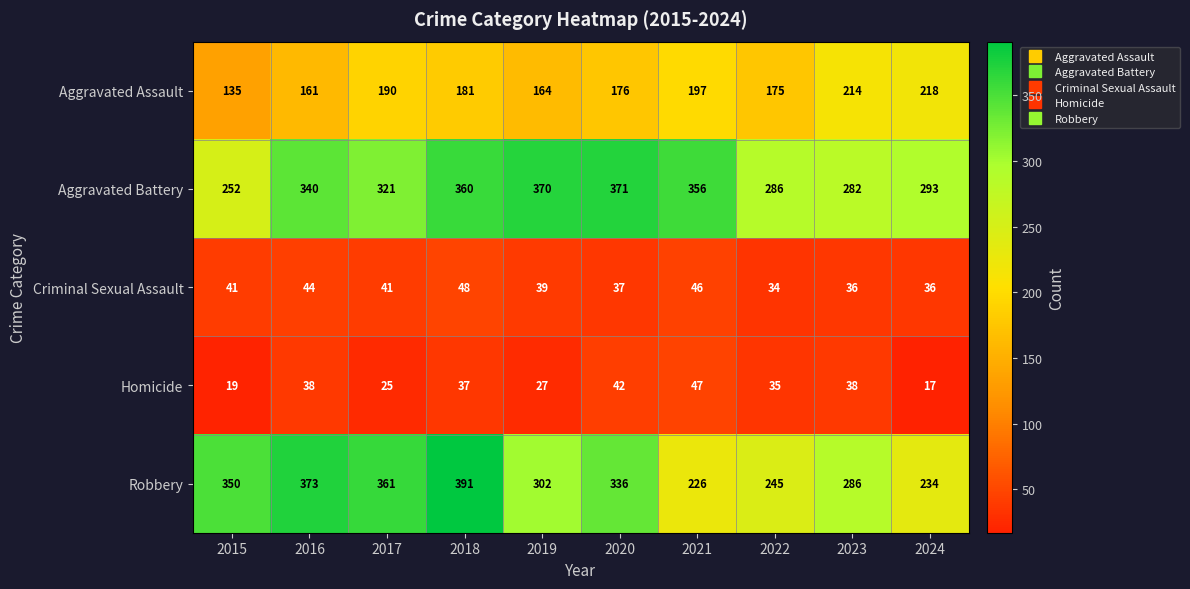

What is the maximum value for Aggravated Assault?

218